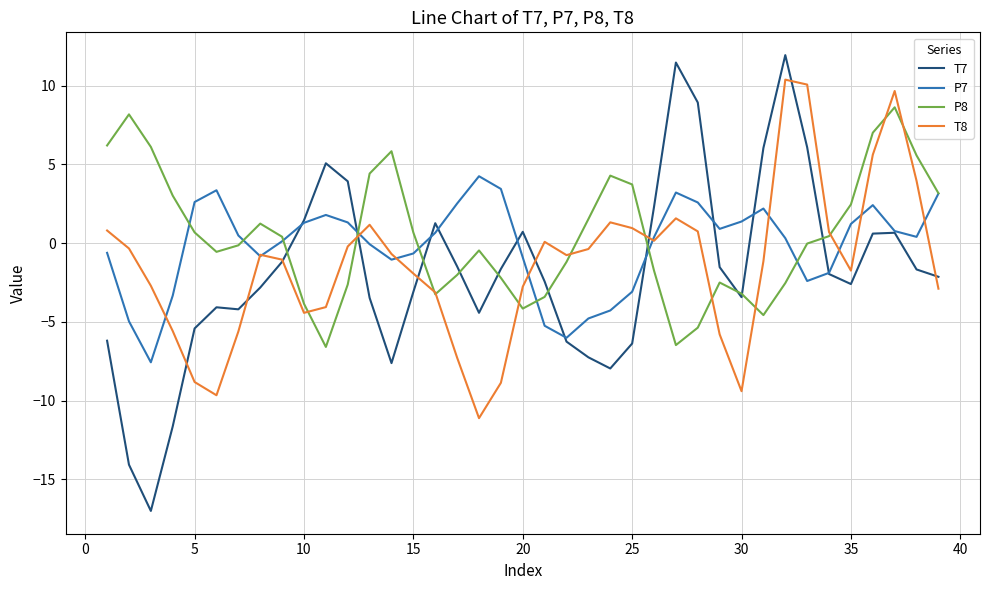

True or false: P8 and T7 cross at least once.

True